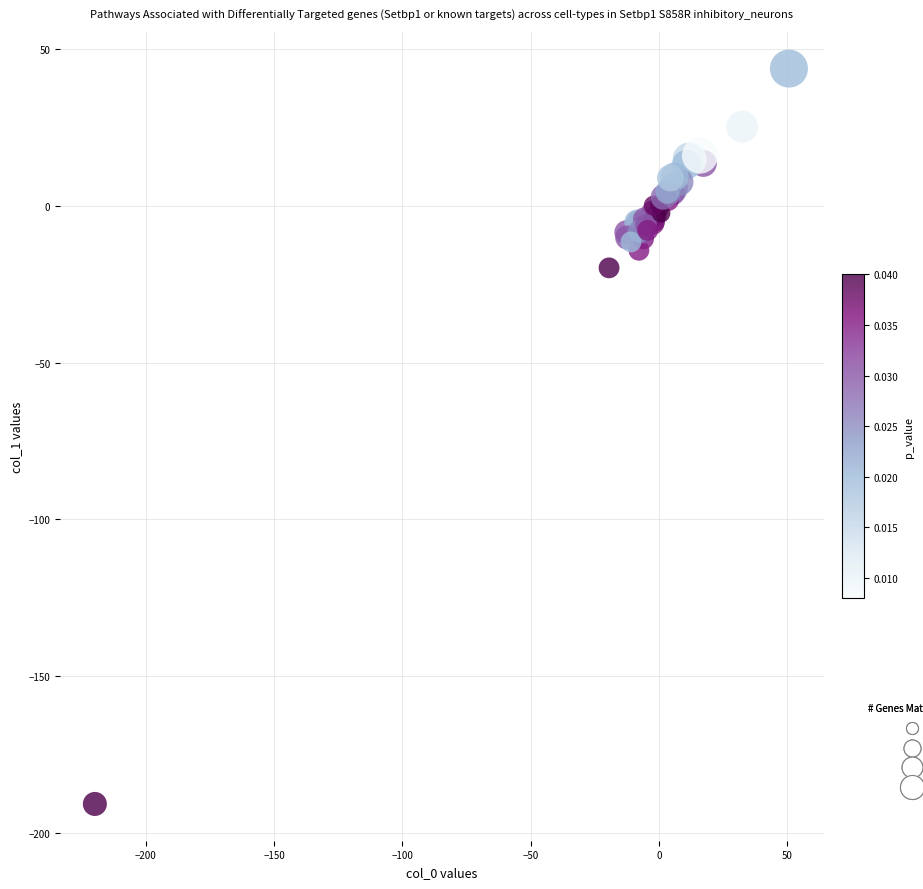

What Y value in the scatter plot is closest to -73?

-19.8